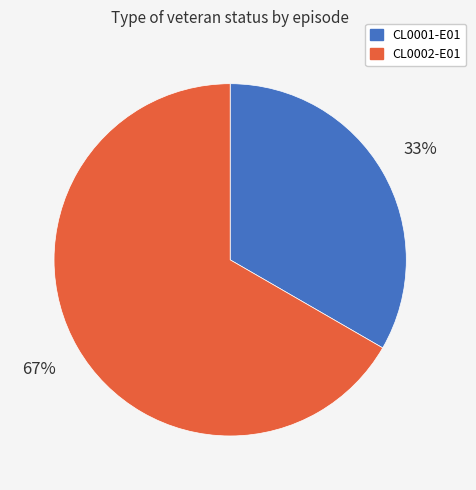

To the nearest percent, what portion does CL0002-E01 represent?

67%